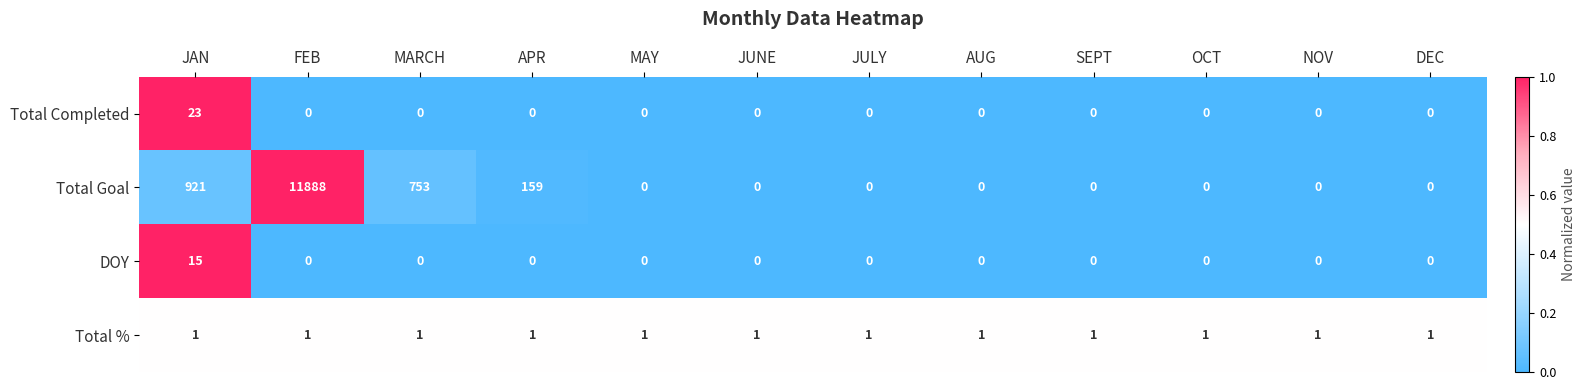

What is the difference between the maximum and minimum values in the DOY series?

15